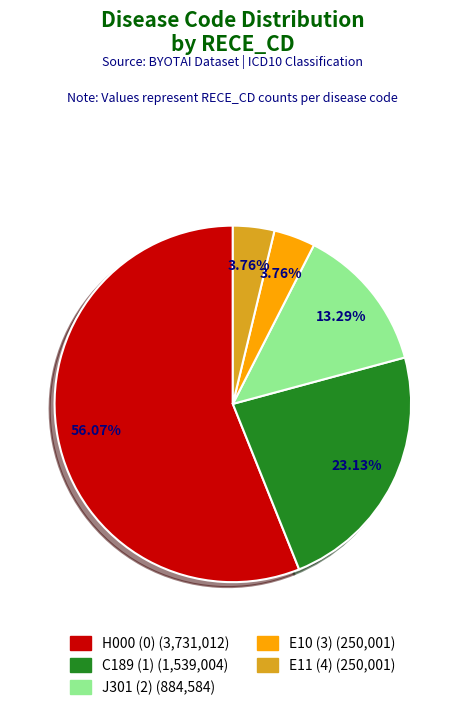

To the nearest percent, what portion does E10 (3) represent?

4%